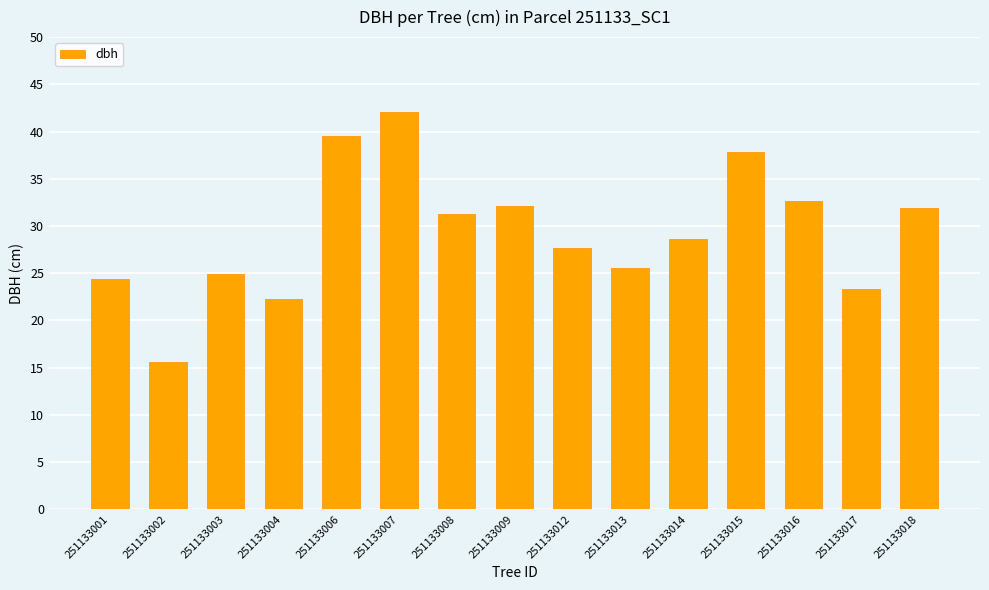

How many bars are there in total?

15